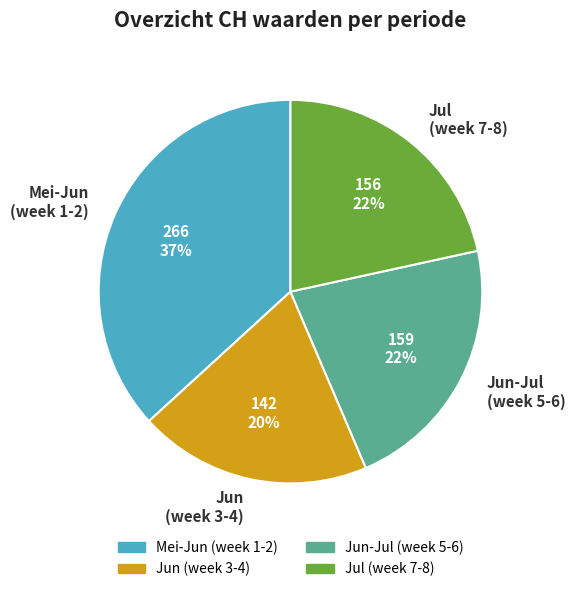

How many slices are in this pie chart?

4